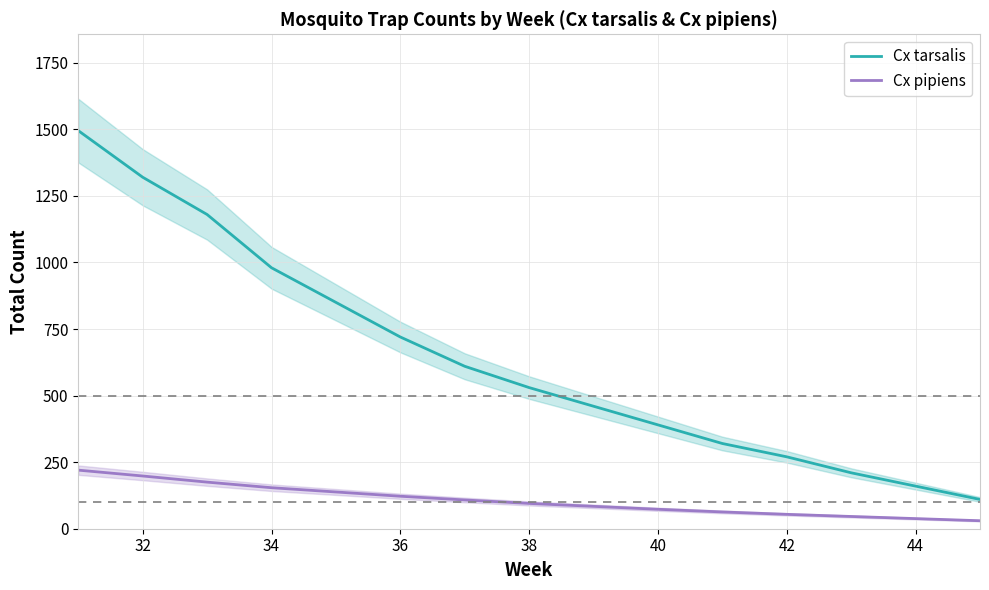

Is this an area chart (filled region under the line)?

No